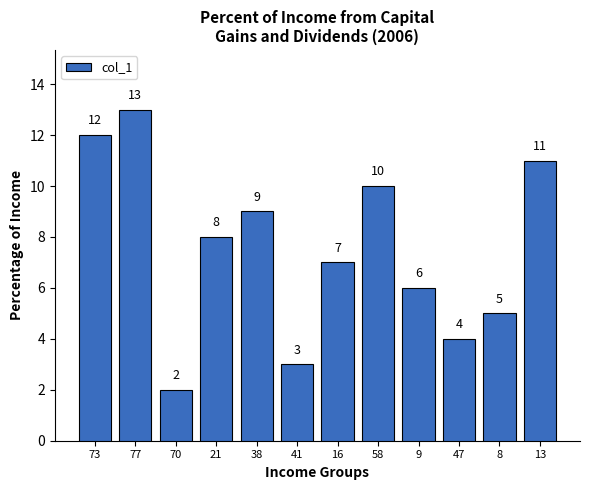

Which category has the highest value across all series?

77